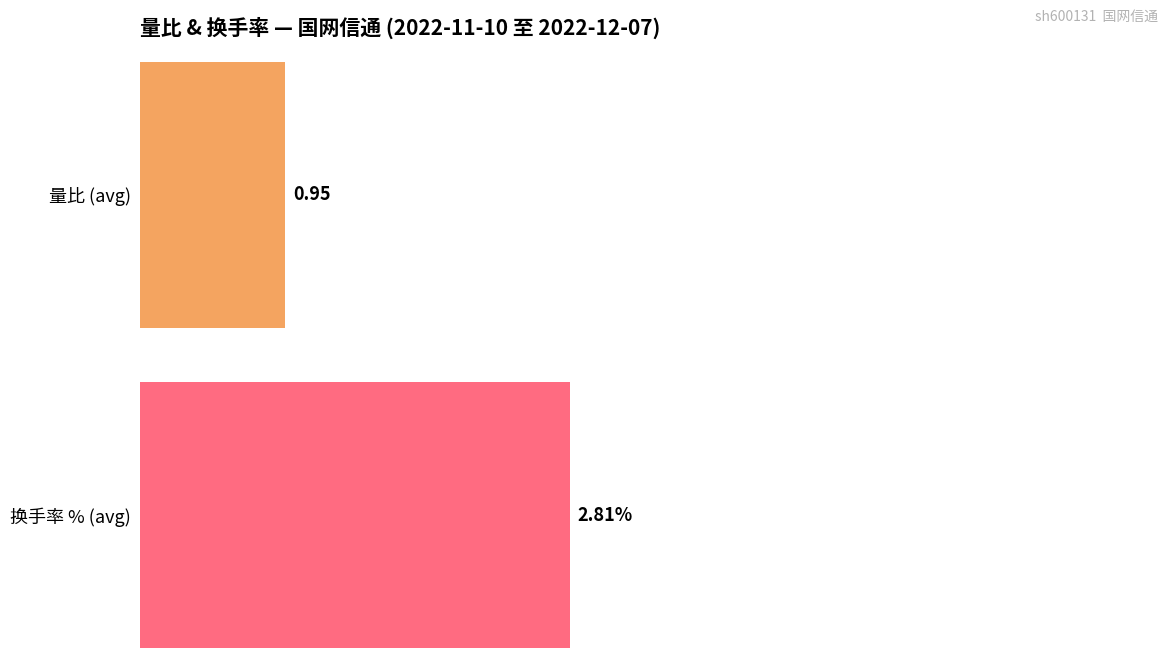

The value of 换手率 at 11-25 is 0.5. True or false?

False